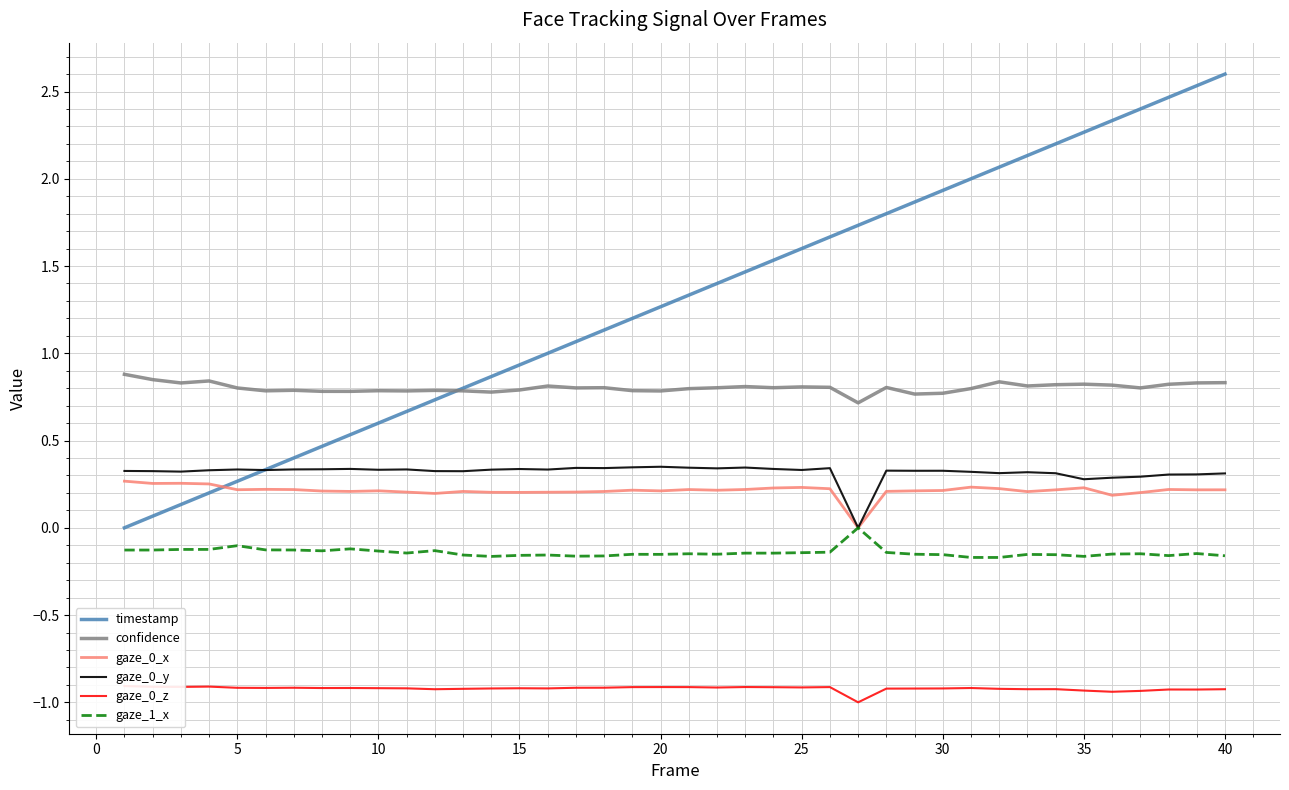

True or false: confidence and gaze_1_x cross at least once.

False